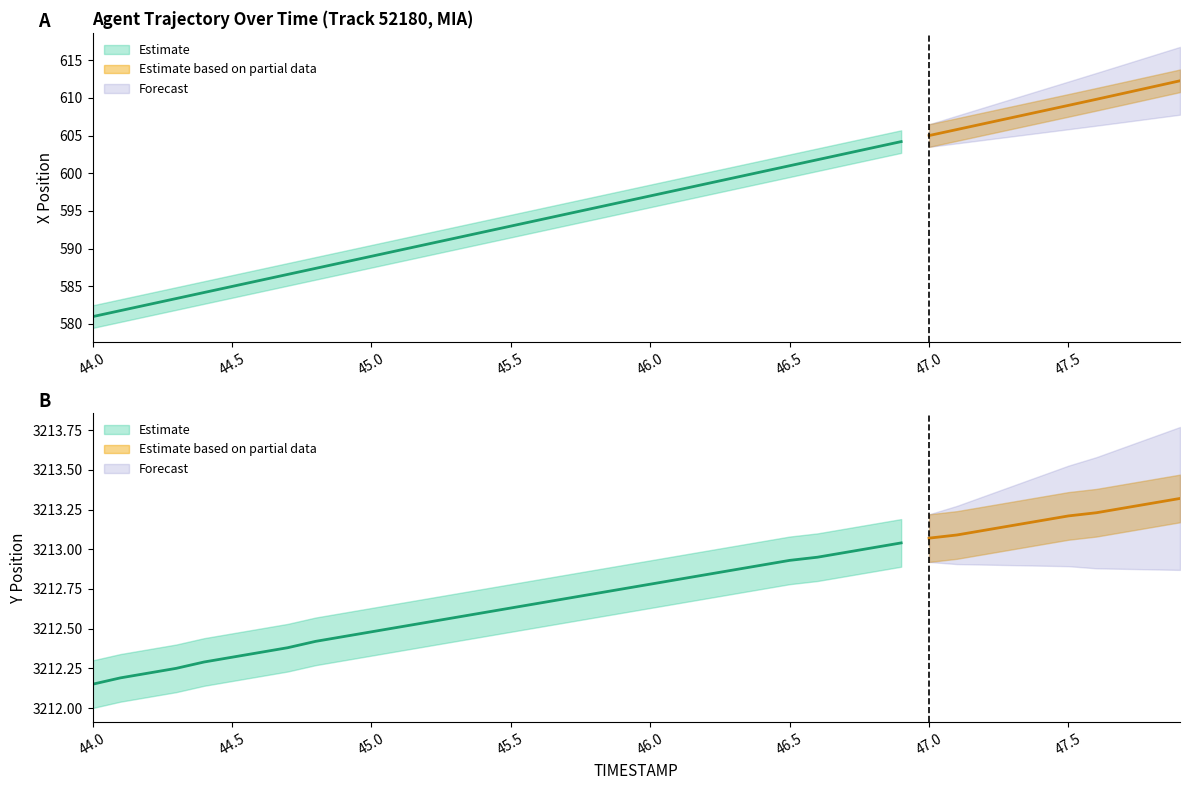

Between 46.2 and 45.8, which is larger?

46.2